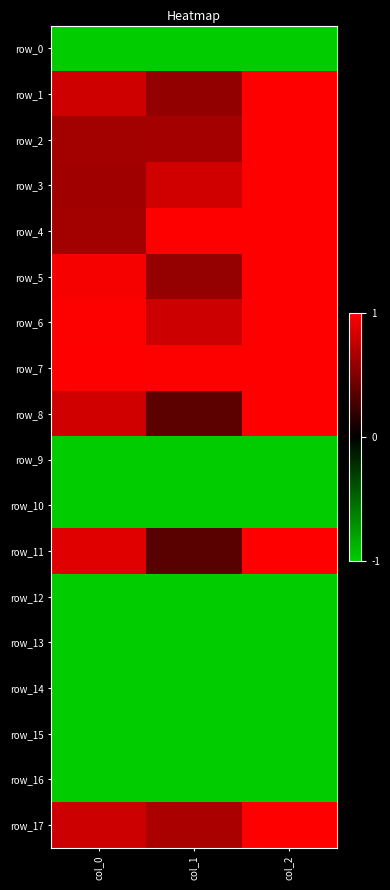

At which label does row_1 reach its minimum?

col_1